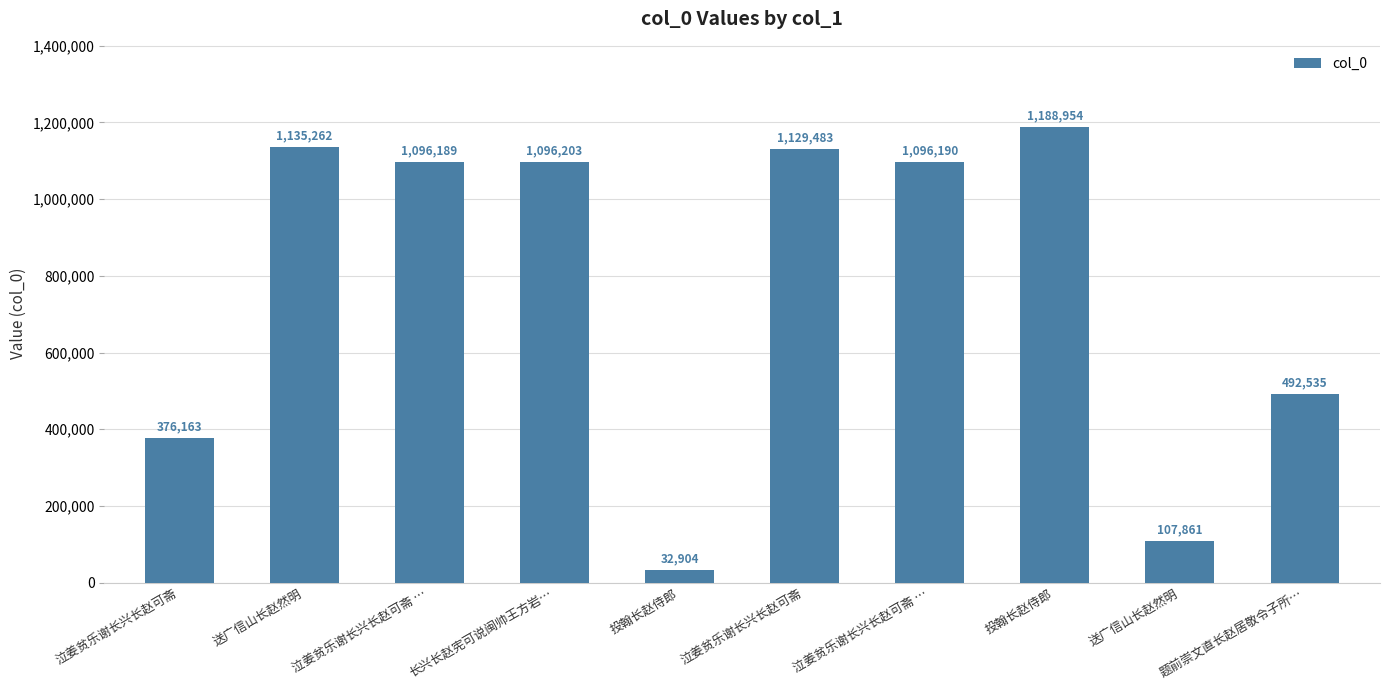

True or false: the data shows 1096203 at 长兴长赵宪可说闽帅王方岩….

True